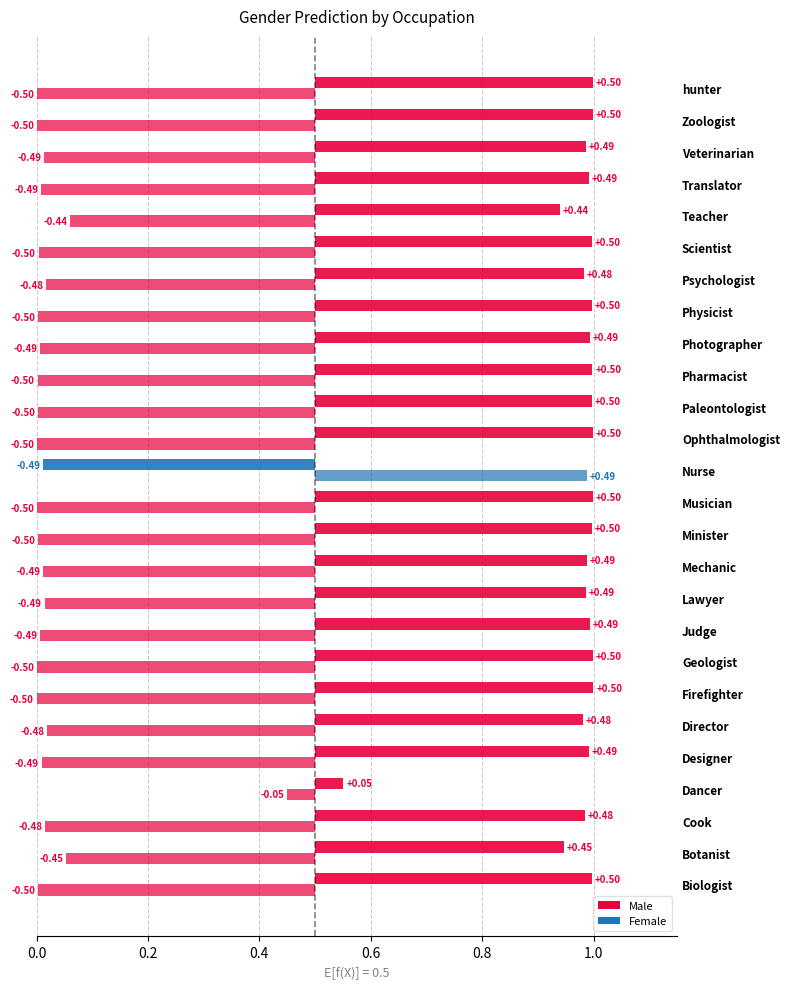

Count the number of categories in the chart.

26